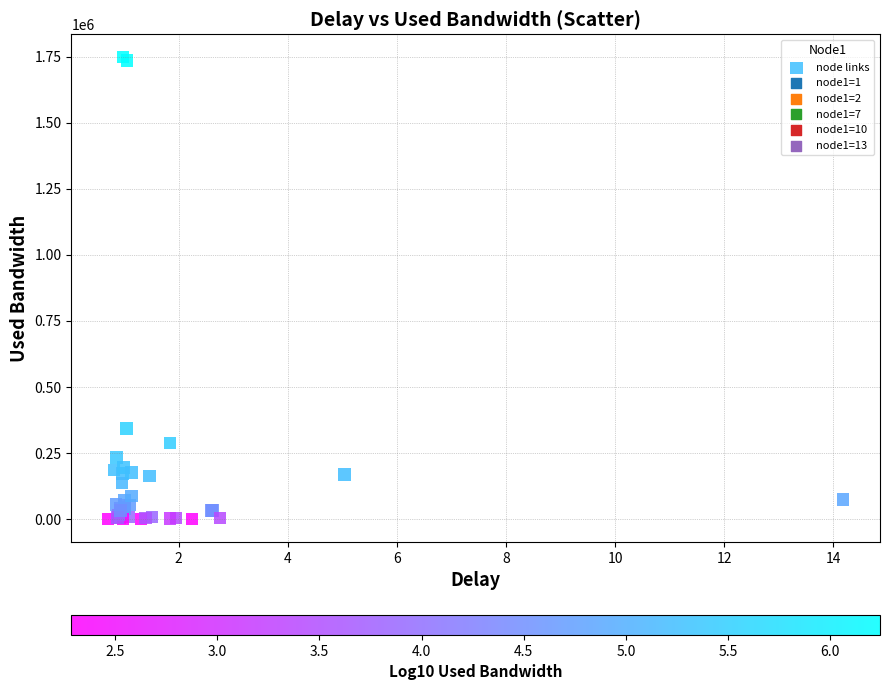

What Y value in the scatter plot is closest to 874102?

342422.3